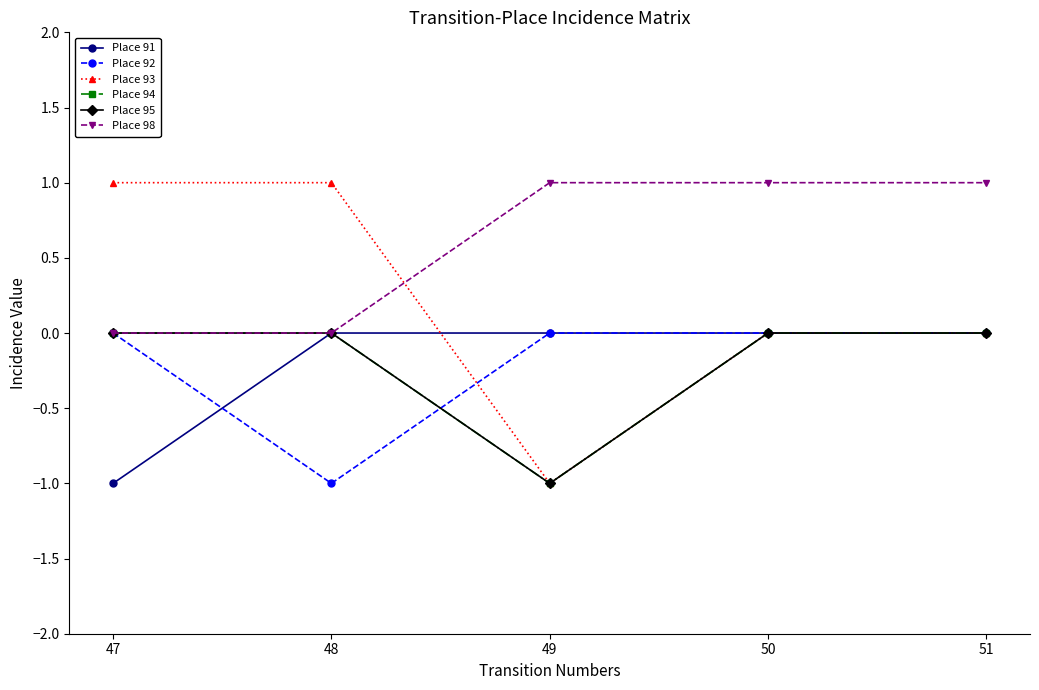

List the labels in order of Place 93 value, largest first.

47, 48, 50, 51, 49